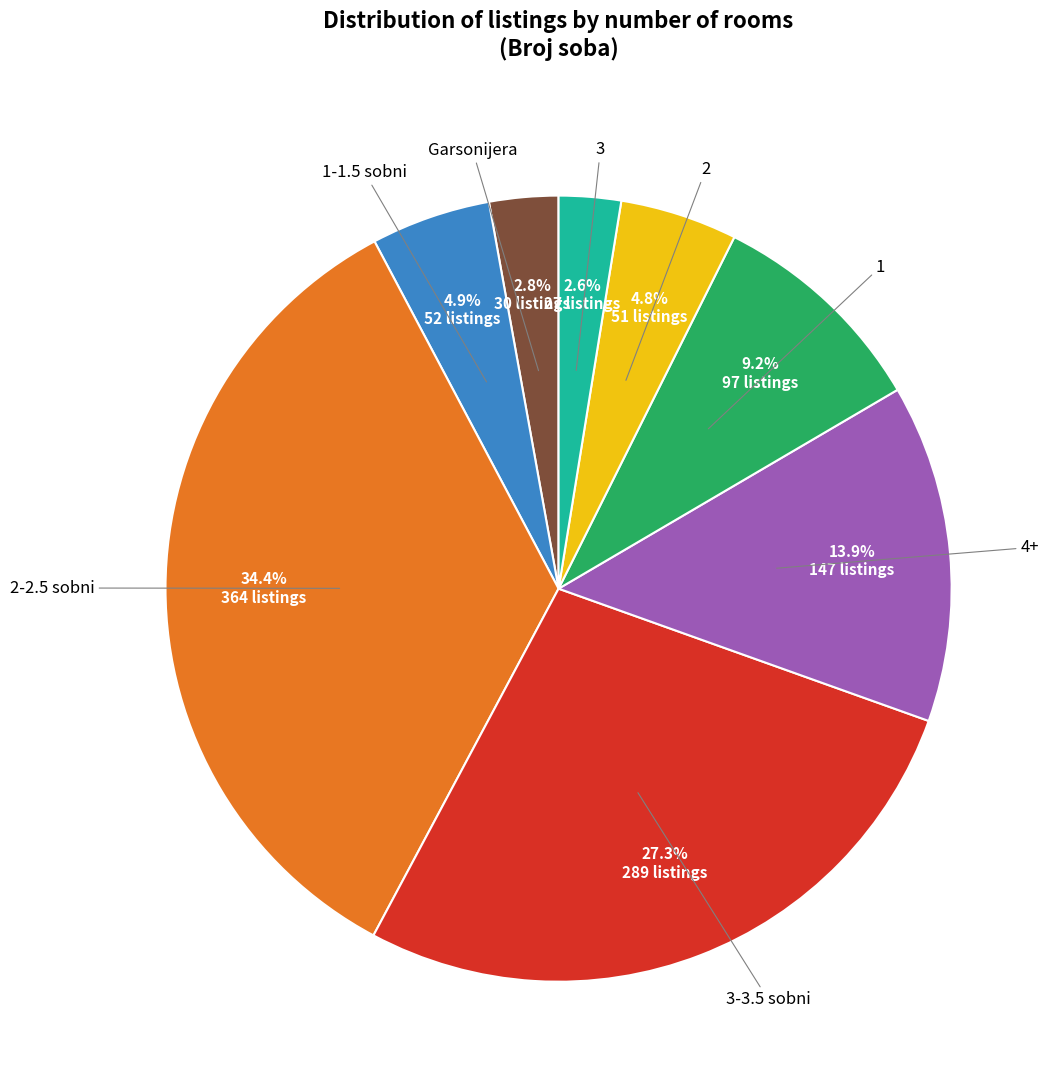

Is there a majority slice in this chart?

No